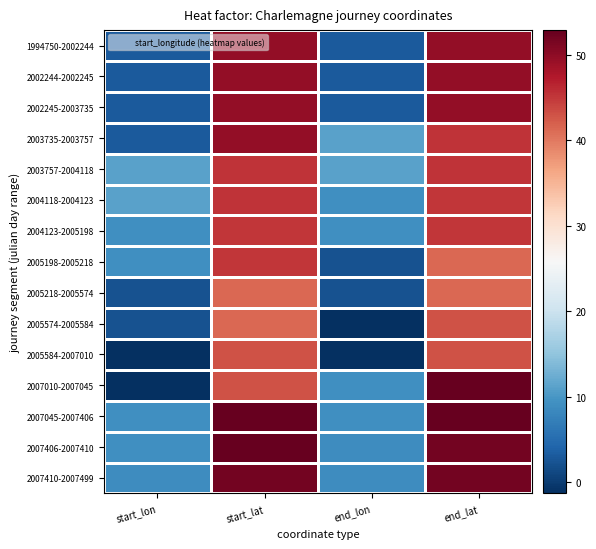

Reading left to right, transcribe all the data shown in this chart.

1994750-2002244: start_lon=3.0	start_lat=49.6	end_lon=3.0	end_lat=49.6
2002244-2002245: start_lon=3.0	start_lat=49.6	end_lon=3.0	end_lat=49.6
2002245-2003735: start_lon=3.0	start_lat=49.6	end_lon=3.0	end_lat=49.6
2003735-2003757: start_lon=3.0	start_lat=49.6	end_lon=11.0	end_lat=45.4
2003757-2004118: start_lon=11.0	start_lat=45.4	end_lon=11.0	end_lat=45.4
2004118-2004123: start_lon=11.0	start_lat=45.4	end_lon=9.2	end_lat=45.2
2004123-2005198: start_lon=9.2	start_lat=45.2	end_lon=9.2	end_lat=45.2
2005198-2005218: start_lon=9.2	start_lat=45.2	end_lon=2.2	end_lat=41.4
2005218-2005574: start_lon=2.2	start_lat=41.4	end_lon=2.2	end_lat=41.4
2005574-2005584: start_lon=2.2	start_lat=41.4	end_lon=-1.3	end_lat=43.0
2005584-2007010: start_lon=-1.3	start_lat=43.0	end_lon=-1.3	end_lat=43.0
2007010-2007045: start_lon=-1.3	start_lat=43.0	end_lon=9.2	end_lat=52.9
2007045-2007406: start_lon=9.2	start_lat=52.9	end_lon=9.2	end_lat=52.9
2007406-2007410: start_lon=9.2	start_lat=52.9	end_lon=8.8	end_lat=51.9
2007410-2007499: start_lon=8.8	start_lat=51.9	end_lon=8.8	end_lat=51.9